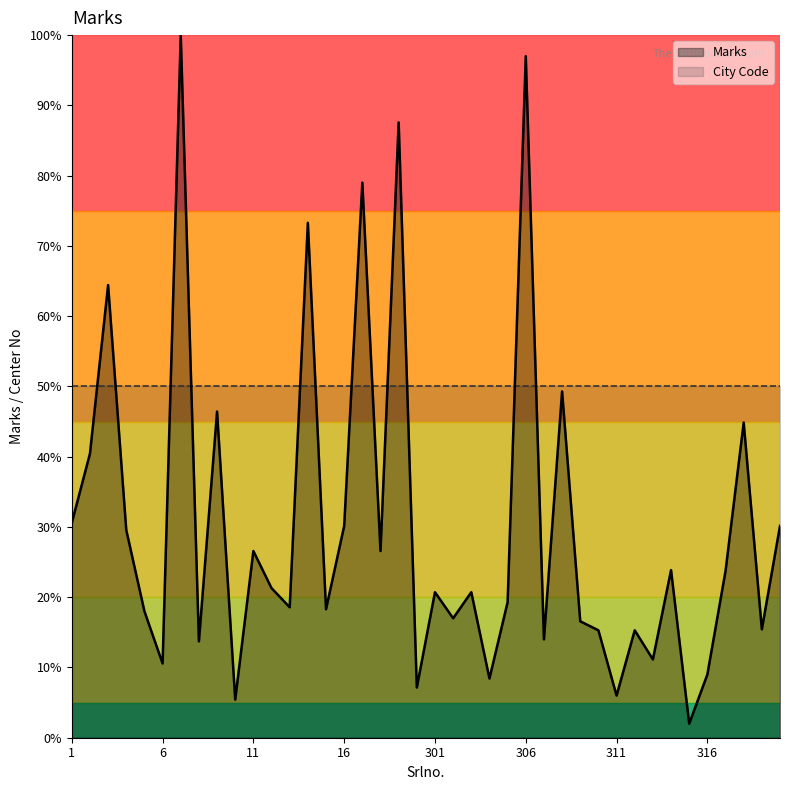

Where does the data first go above 20?

1